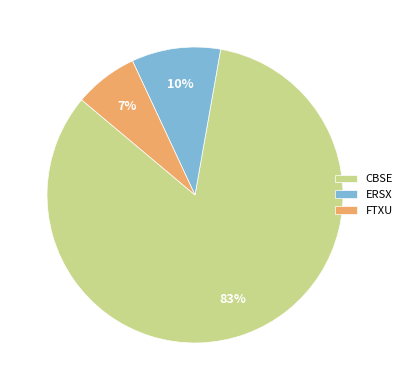

Which category has the biggest portion of the pie?

CBSE